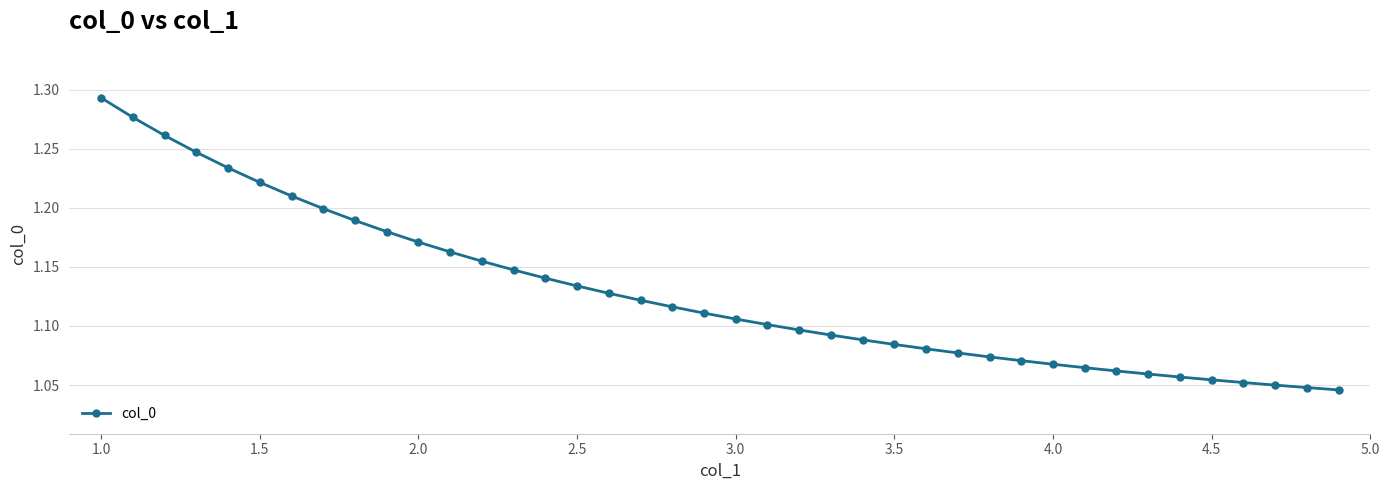

Count the values in the range 1 to 2.

40